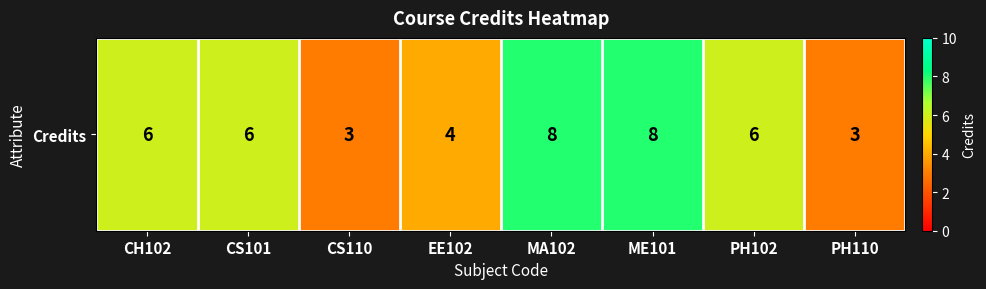

Reading left to right, extract all data points from this chart.

CH102=6	CS101=6	CS110=3	EE102=4	MA102=8	ME101=8	PH102=6	PH110=3